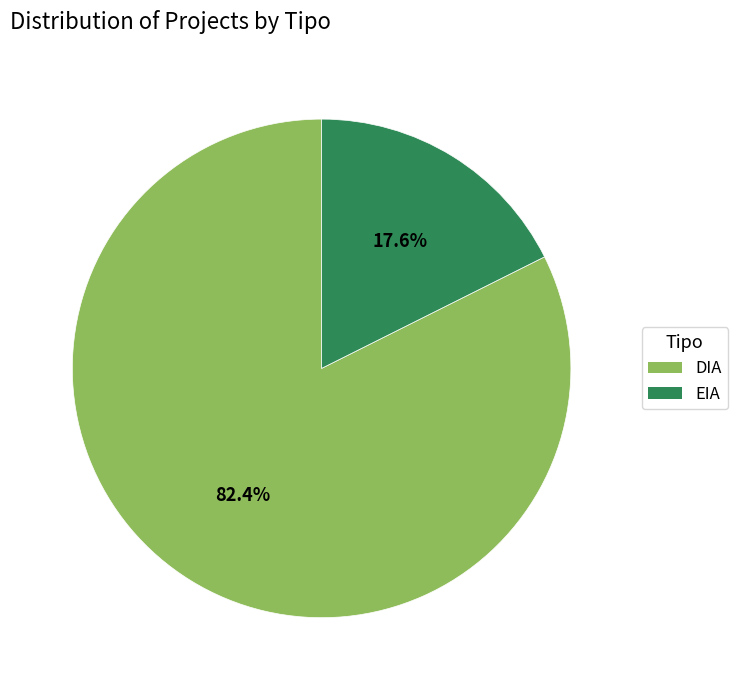

How many segments does this pie chart have?

2